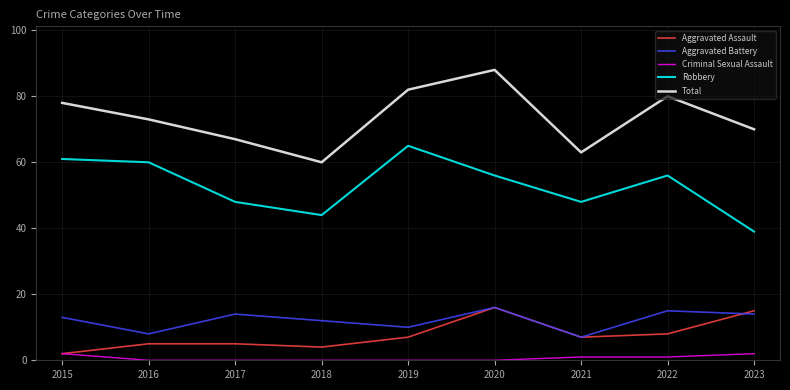

Reading left to right, extract all data points from this chart.

Aggravated Assault: 2015=2	2016=5	2017=5	2018=4	2019=7	2020=16	2021=7	2022=8	2023=15
Aggravated Battery: 2015=13	2016=8	2017=14	2018=12	2019=10	2020=16	2021=7	2022=15	2023=14
Criminal Sexual Assault: 2015=2	2016=0	2017=0	2018=0	2019=0	2020=0	2021=1	2022=1	2023=2
Robbery: 2015=61	2016=60	2017=48	2018=44	2019=65	2020=56	2021=48	2022=56	2023=39
Total: 2015=78	2016=73	2017=67	2018=60	2019=82	2020=88	2021=63	2022=80	2023=70